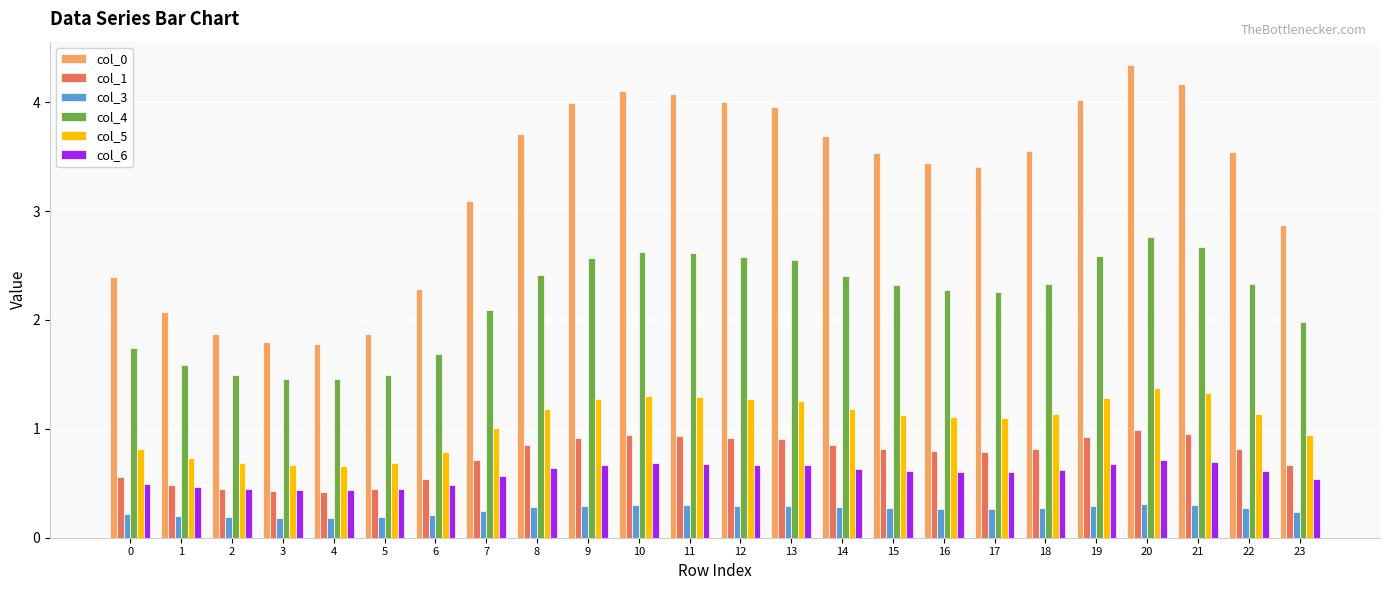

How many bars are there in total?

144